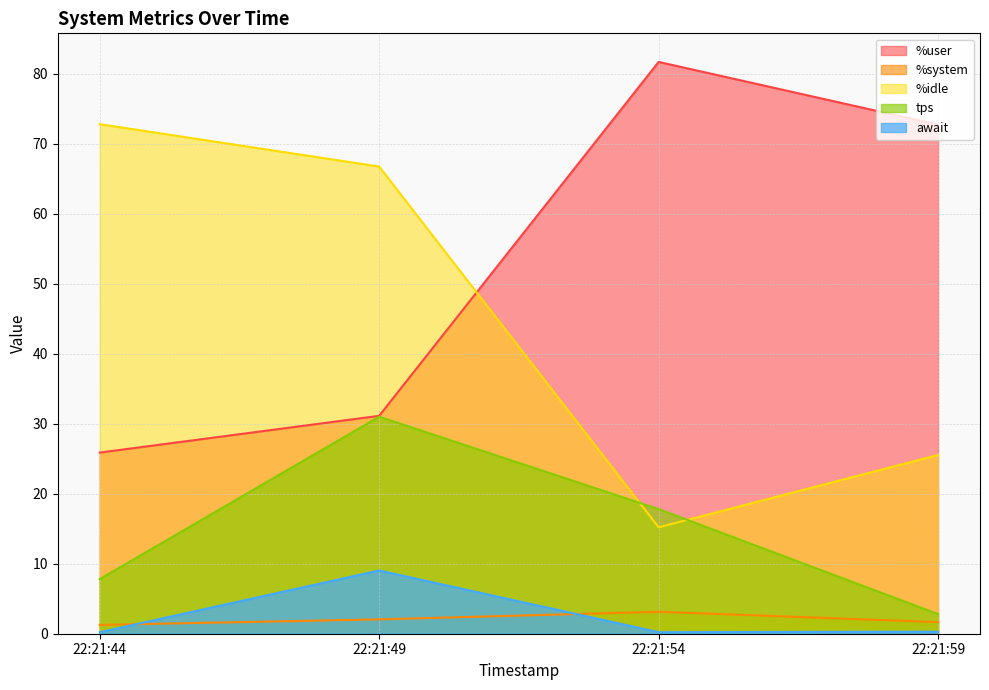

At how many categories does at least one series exceed 28?

4